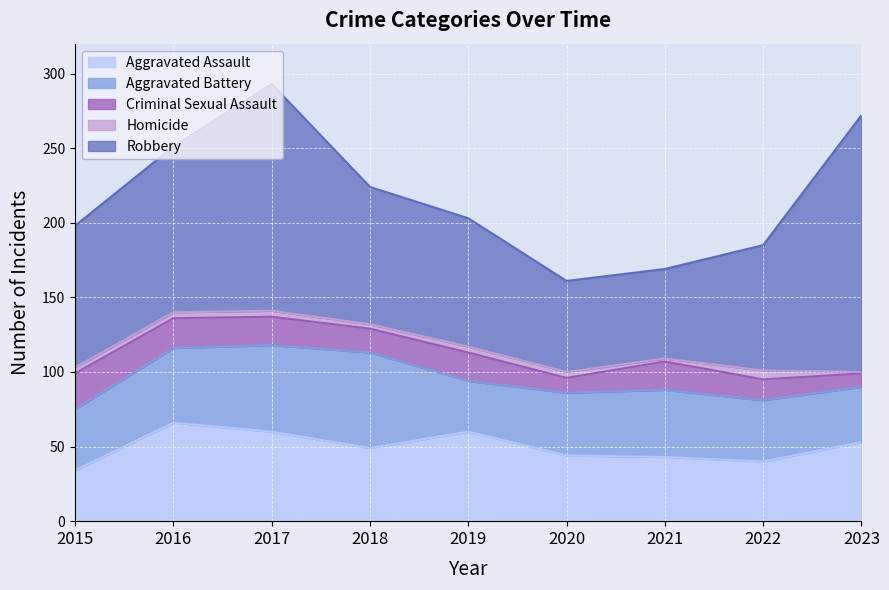

Which category has the lowest value in the Homicide series?

2023